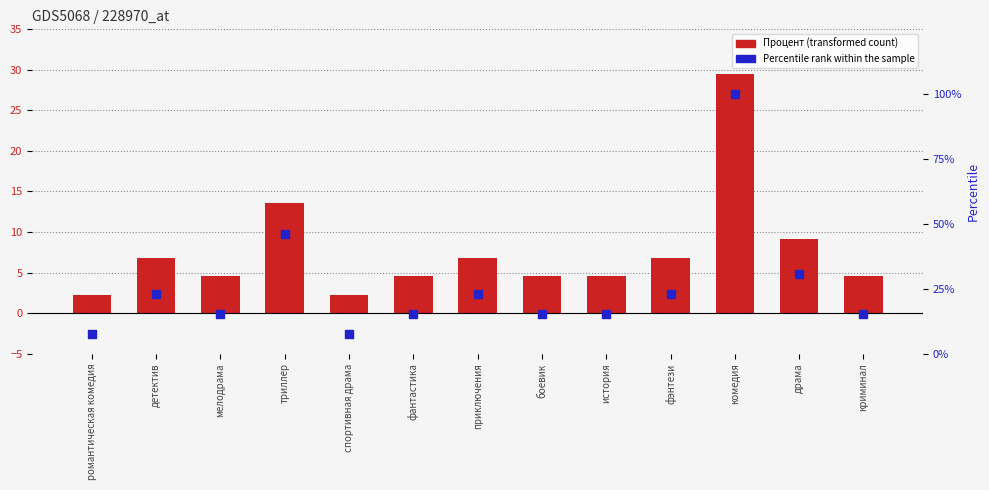

Is the value of Percentile rank within the sample at фэнтези greater than the value of Процент at приключения?

Yes